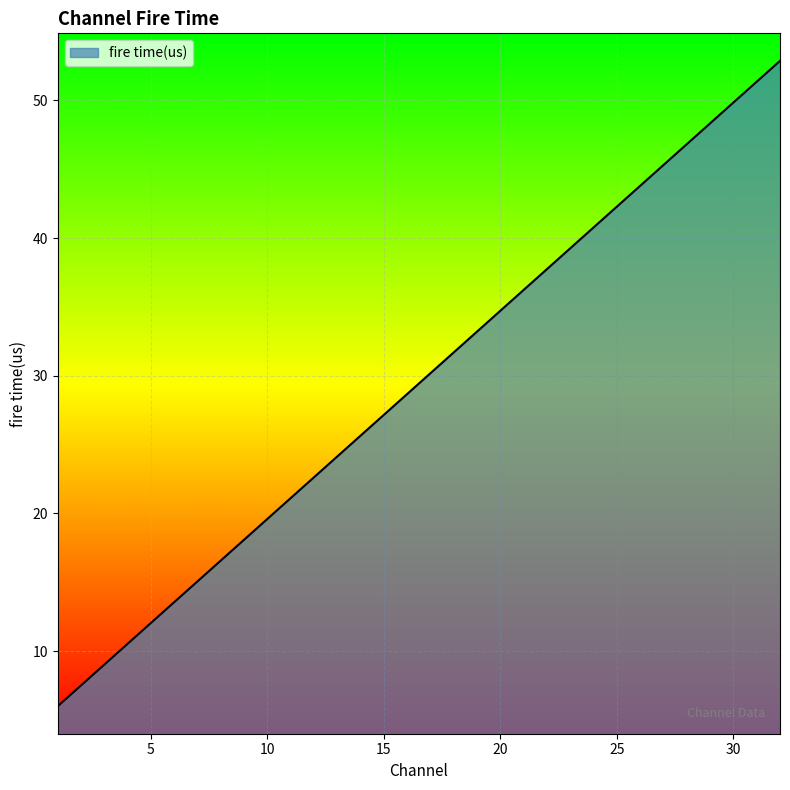

What is the difference between the maximum and minimum values?

46.9